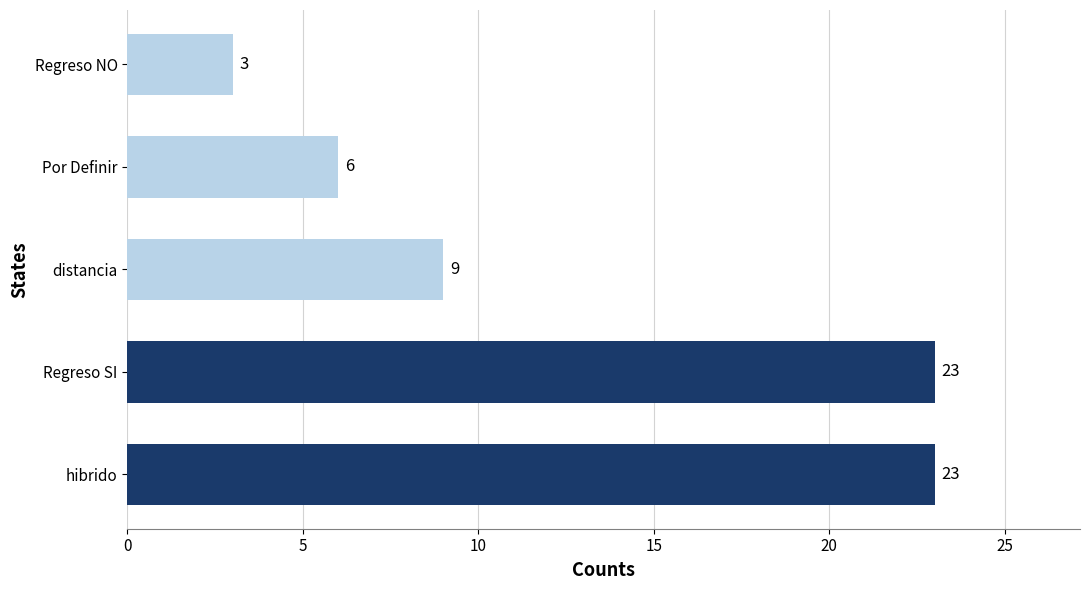

What is the average value?

13